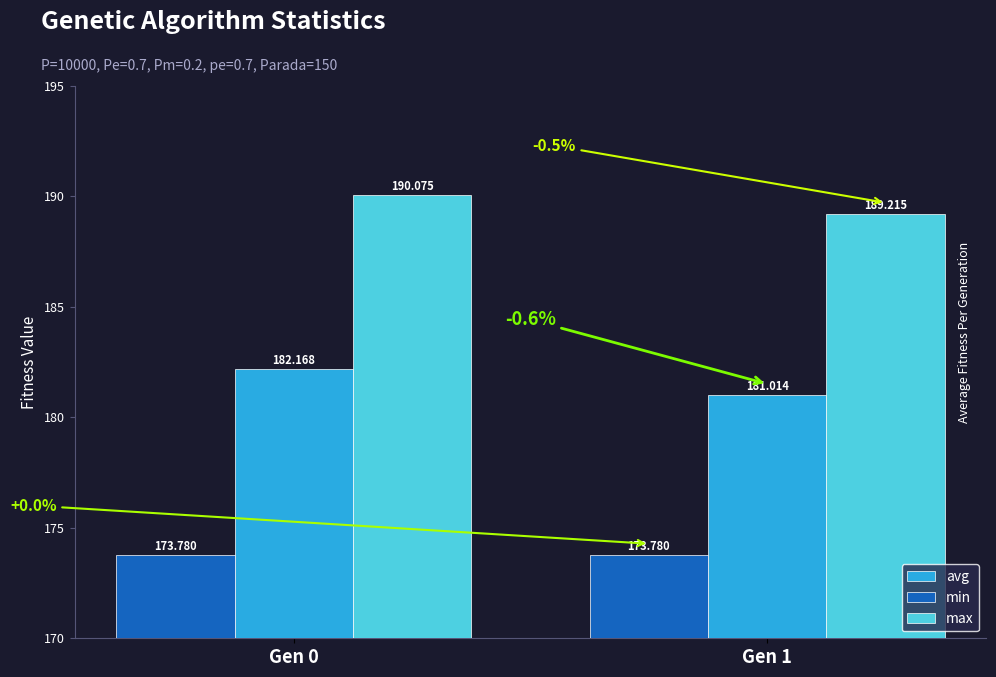

Reading left to right, list all the values displayed in this chart.

avg: 182.2	181.0
min: 173.8	173.8
max: 190.1	189.2